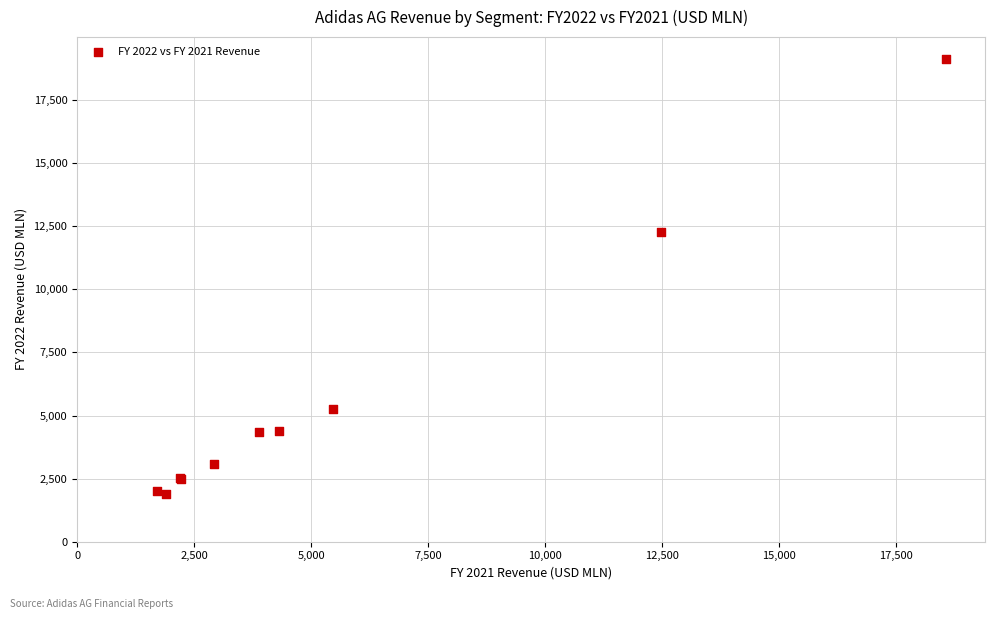

What Y value in the scatter plot is closest to 10521?

12259.5